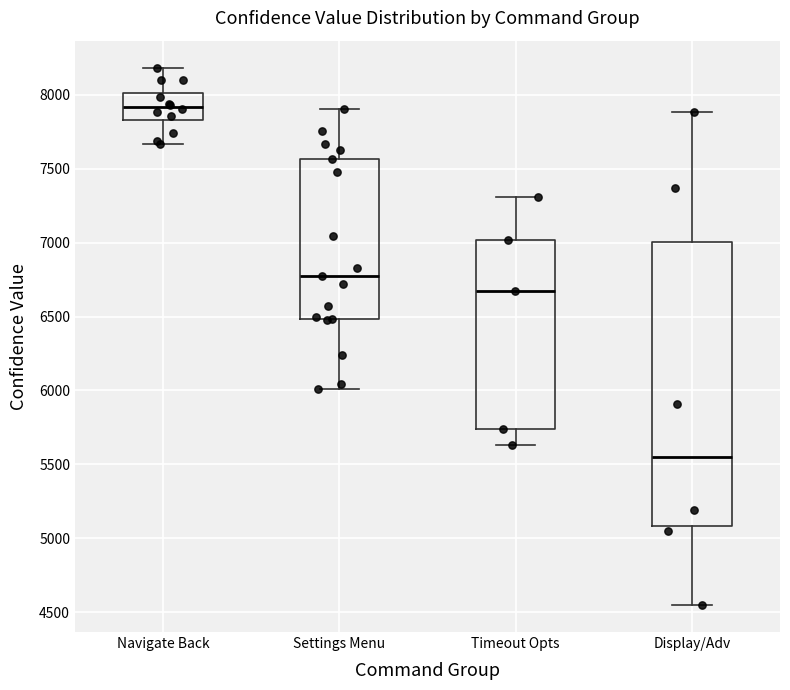

Which box has the lowest median line?

Display/Adv